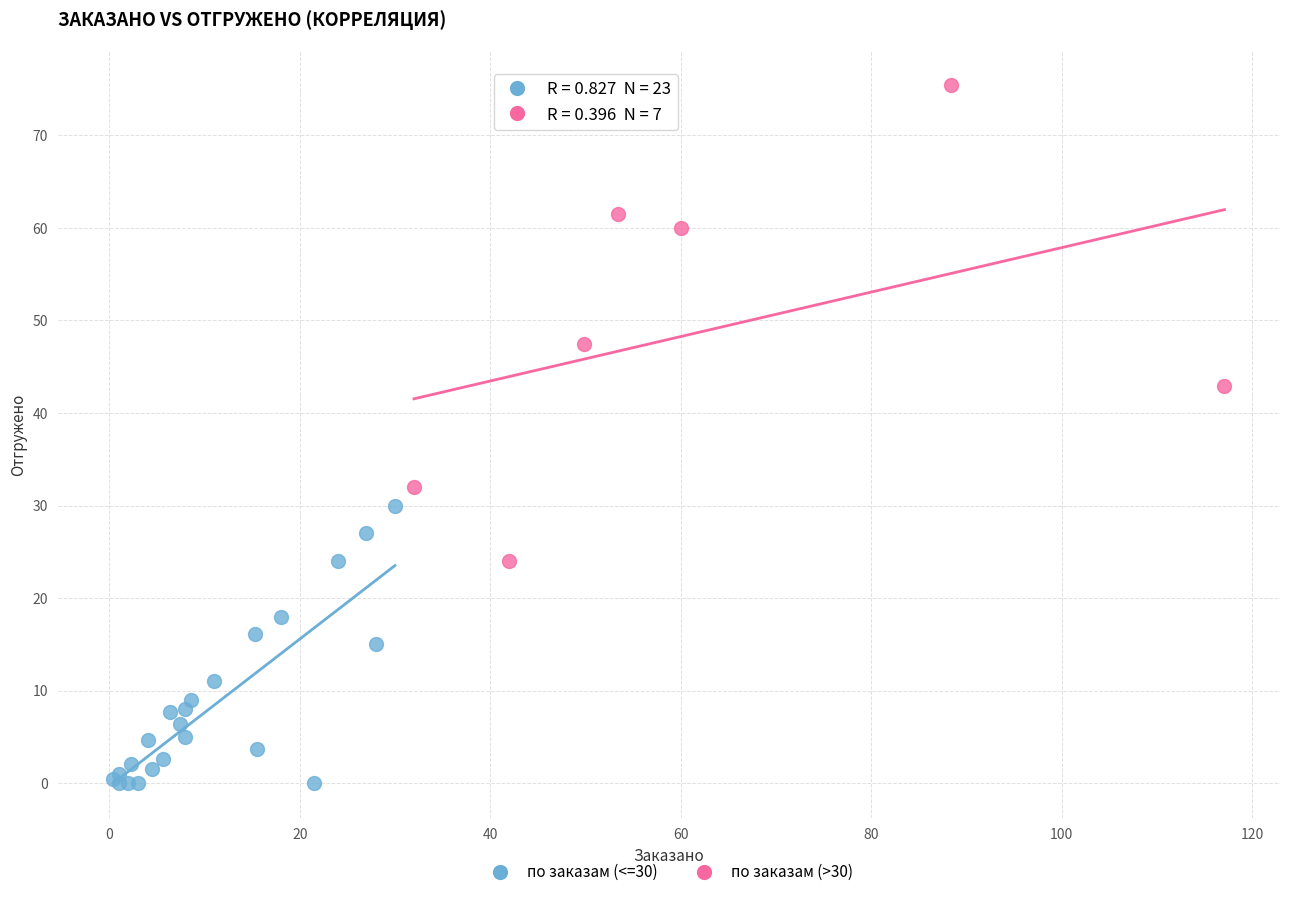

Which series contains the lowest Y value?

по заказам (<=30)